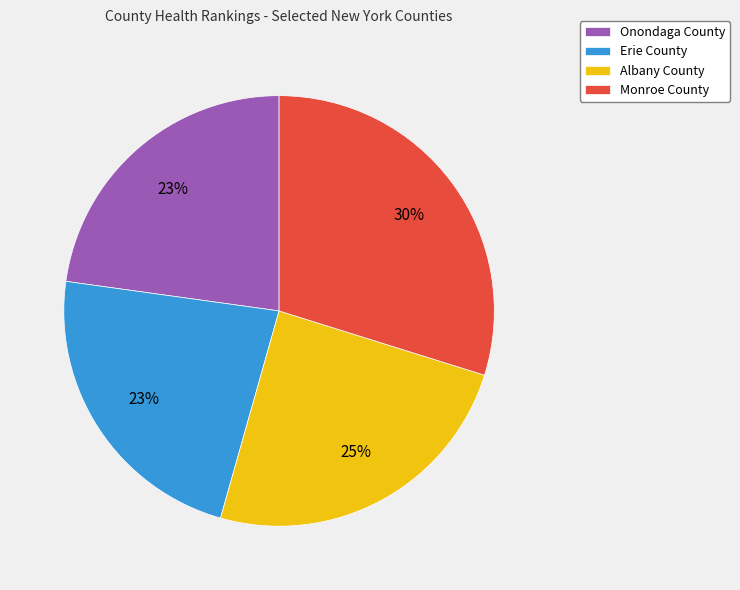

What is the largest slice in the pie chart?

Monroe County